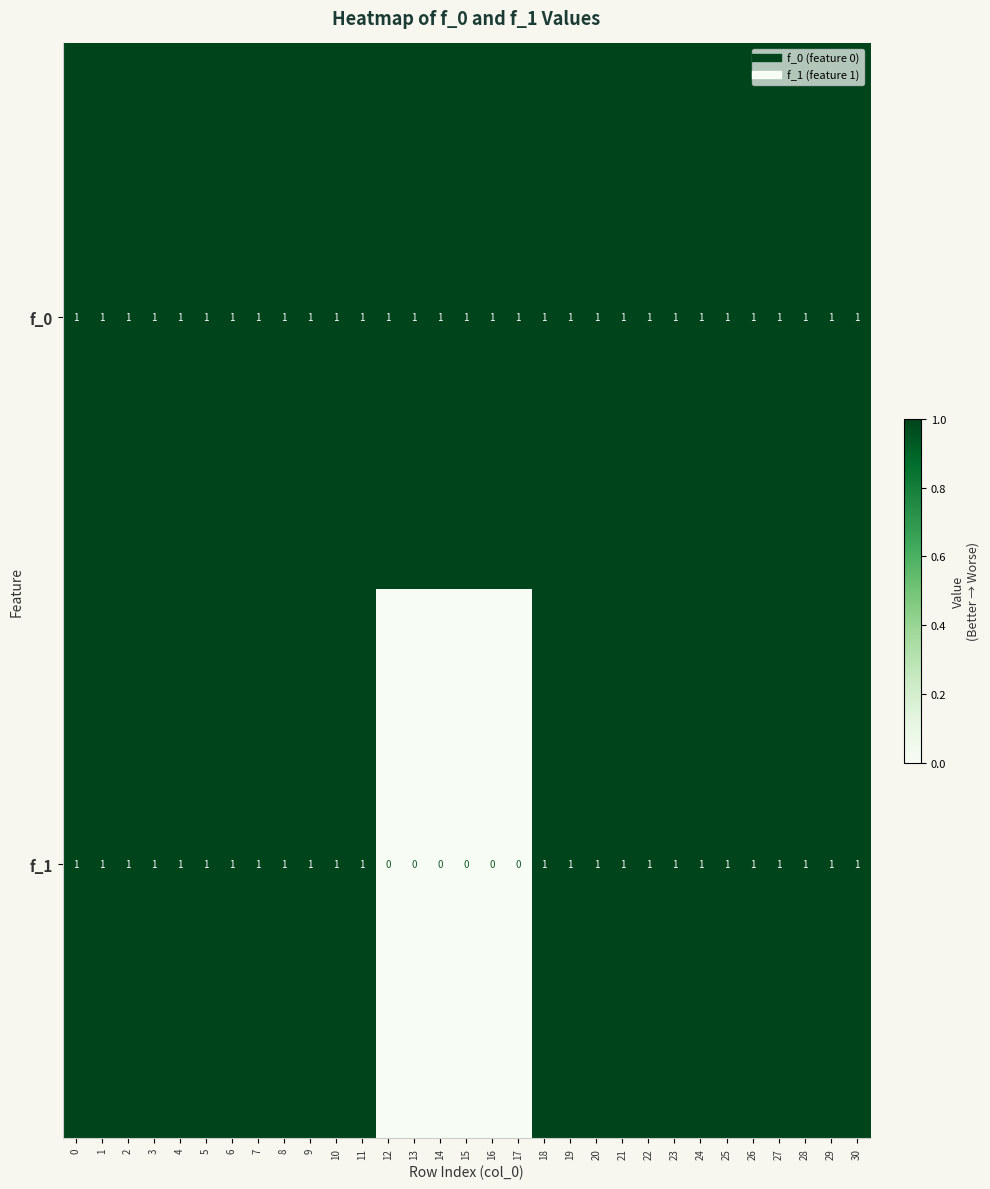

Rank the series by their average value, from highest to lowest.

f_0, f_1